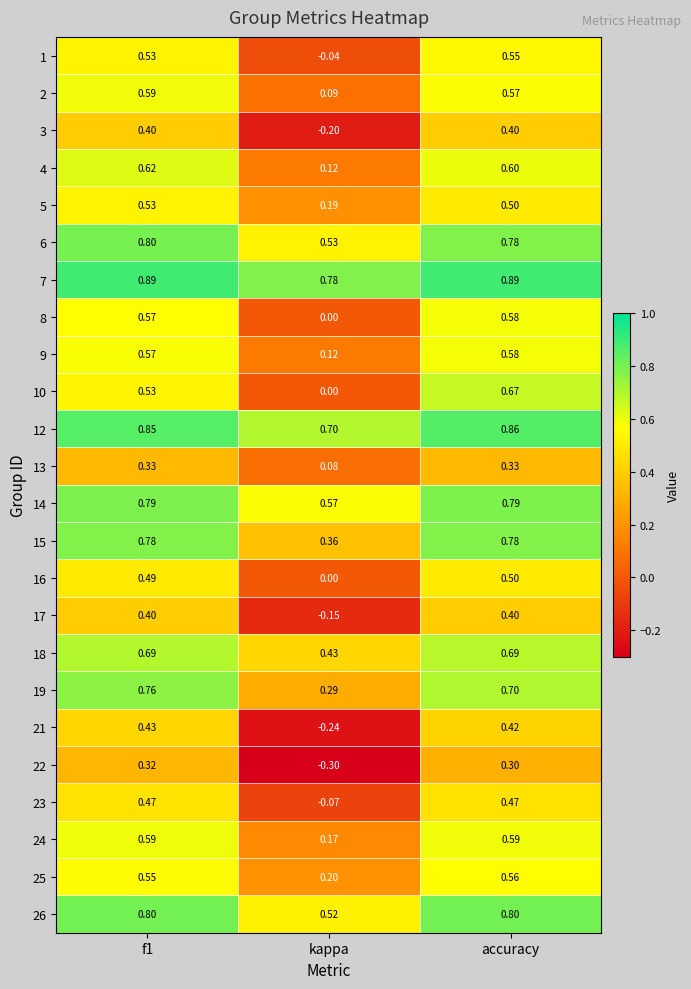

Which category has the lowest value in the 1 series?

kappa